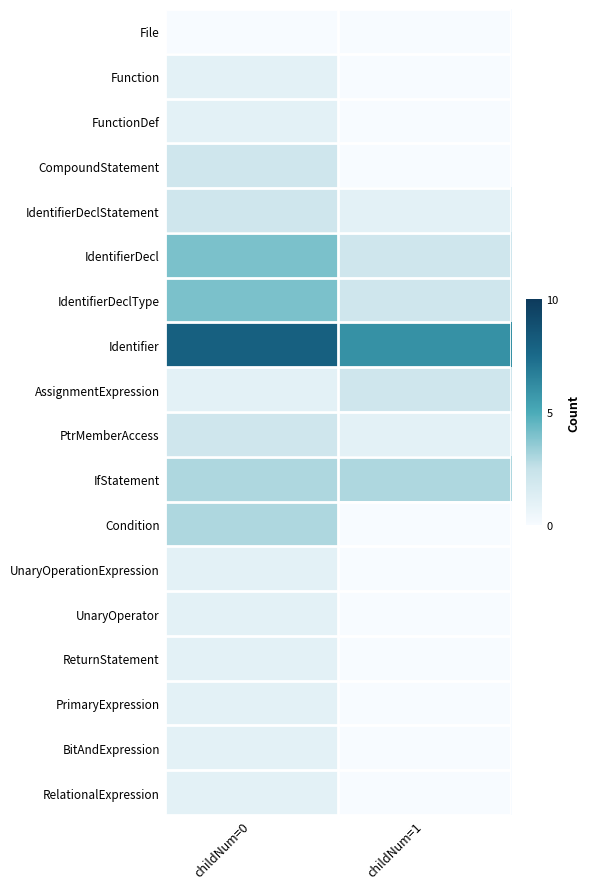

Reading left to right, list all the values displayed in this chart.

File: childNum=0=0	childNum=1=0
Function: childNum=0=1	childNum=1=0
FunctionDef: childNum=0=1	childNum=1=0
CompoundStatement: childNum=0=2	childNum=1=0
IdentifierDeclStatement: childNum=0=2	childNum=1=1
IdentifierDecl: childNum=0=4	childNum=1=2
IdentifierDeclType: childNum=0=4	childNum=1=2
Identifier: childNum=0=8	childNum=1=6
AssignmentExpression: childNum=0=1	childNum=1=2
PtrMemberAccess: childNum=0=2	childNum=1=1
IfStatement: childNum=0=3	childNum=1=3
Condition: childNum=0=3	childNum=1=0
UnaryOperationExpression: childNum=0=1	childNum=1=0
UnaryOperator: childNum=0=1	childNum=1=0
ReturnStatement: childNum=0=1	childNum=1=0
PrimaryExpression: childNum=0=1	childNum=1=0
BitAndExpression: childNum=0=1	childNum=1=0
RelationalExpression: childNum=0=1	childNum=1=0